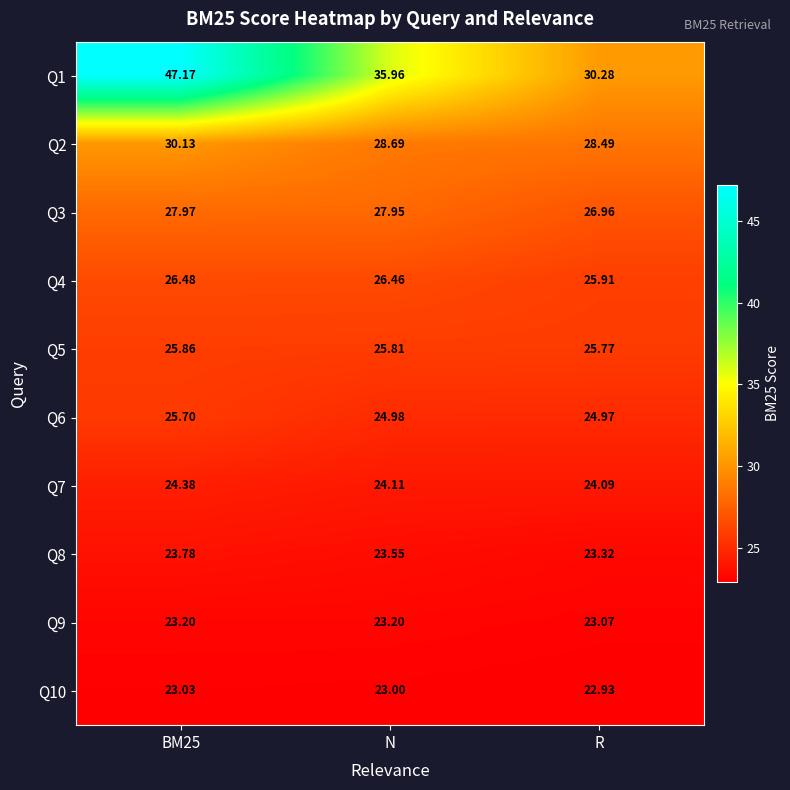

Where is Q1 nearest to the value 38?

N